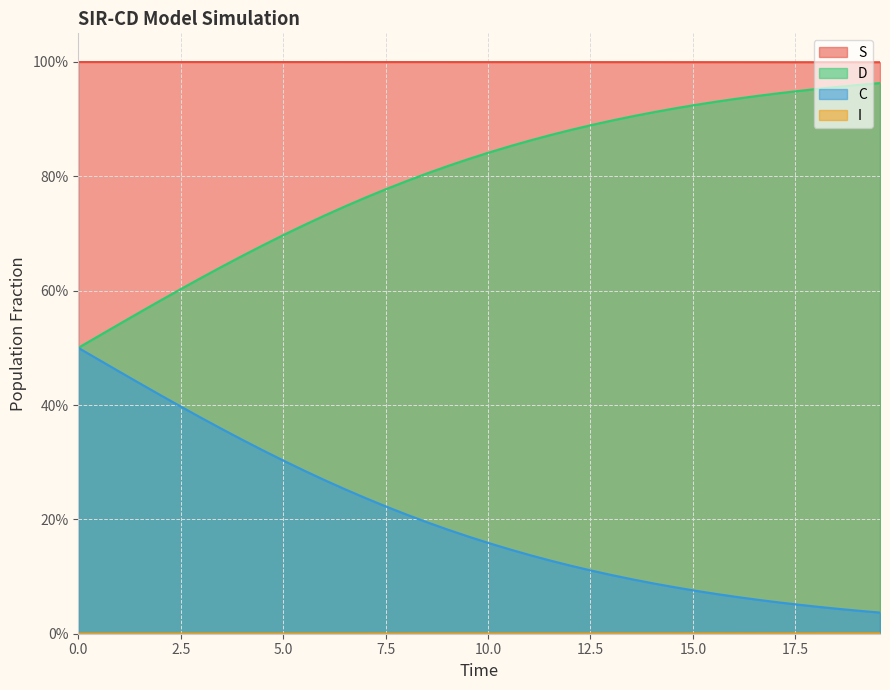

Does the chart display data point markers on the line(s)?

No